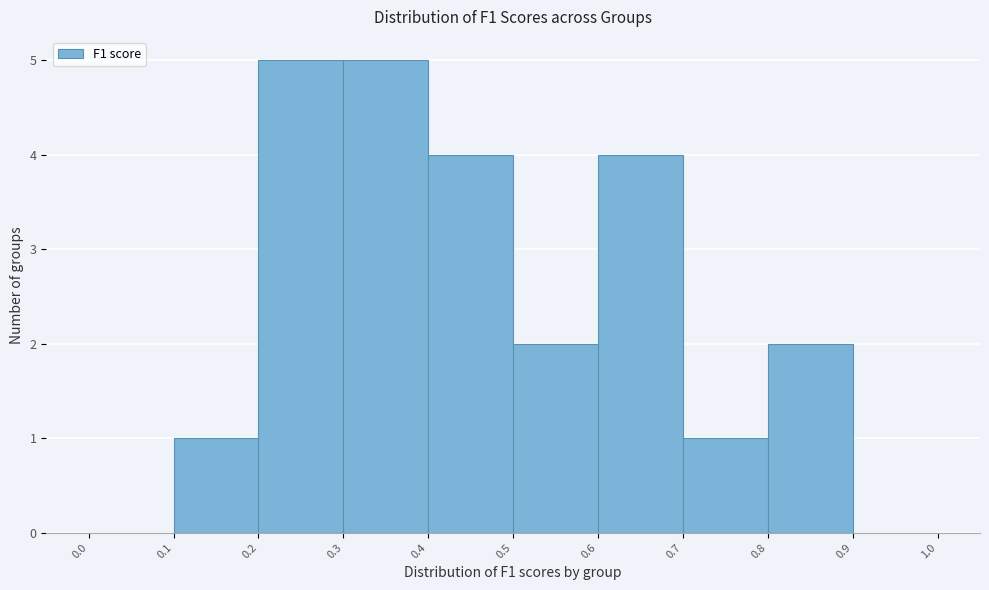

What is the height of the bar covering 0.6 to 0.7 on the x-axis? The values are not printed on the chart, so give them approximately, as read against the axis.

4